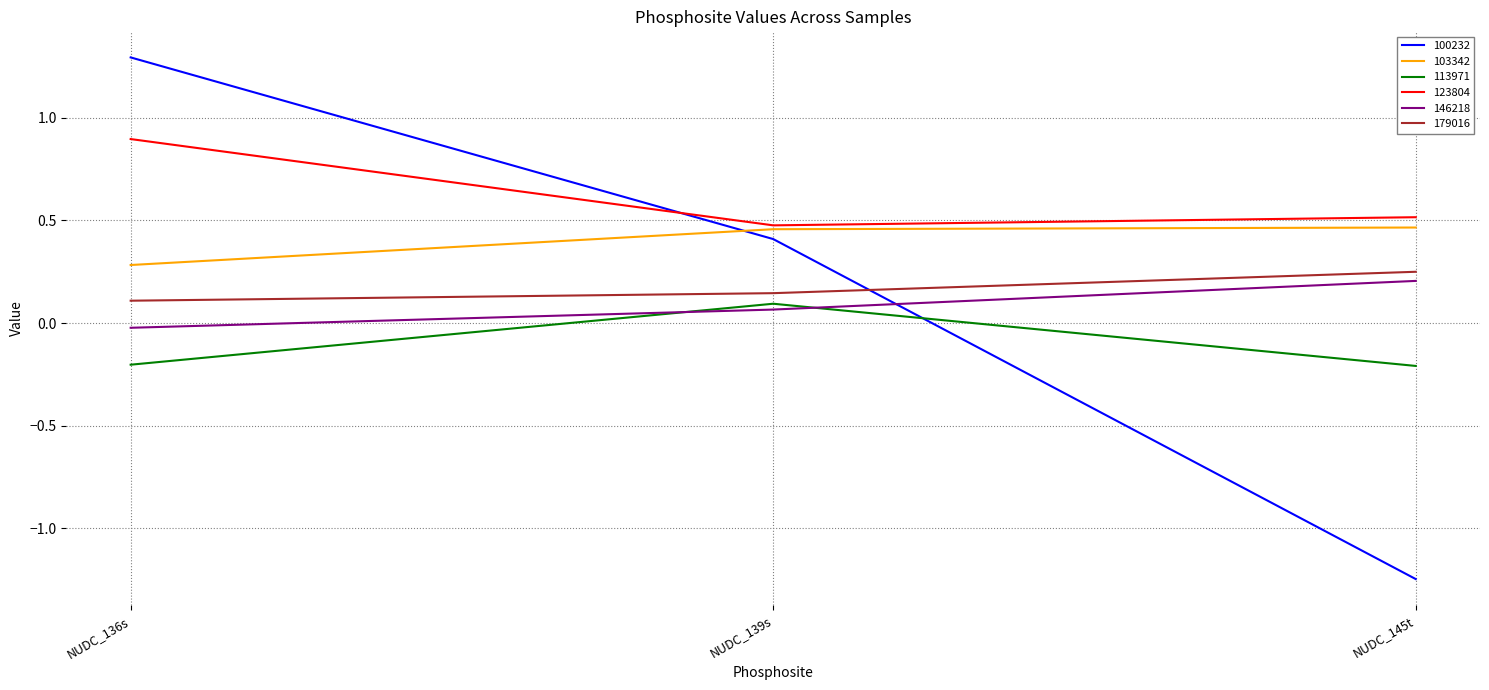

What is the sum of the 113971 values at NUDC_139s and NUDC_136s?

-0.1